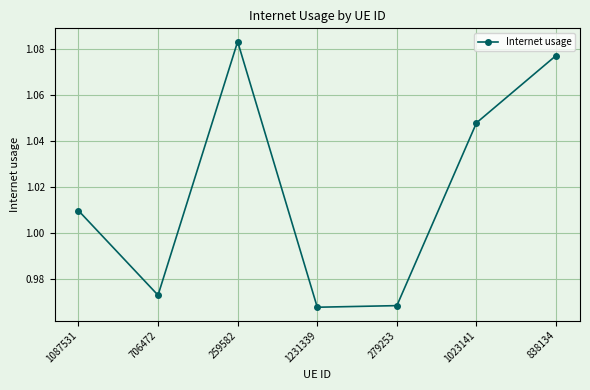

Where is the data nearest to the value 1?

1087531